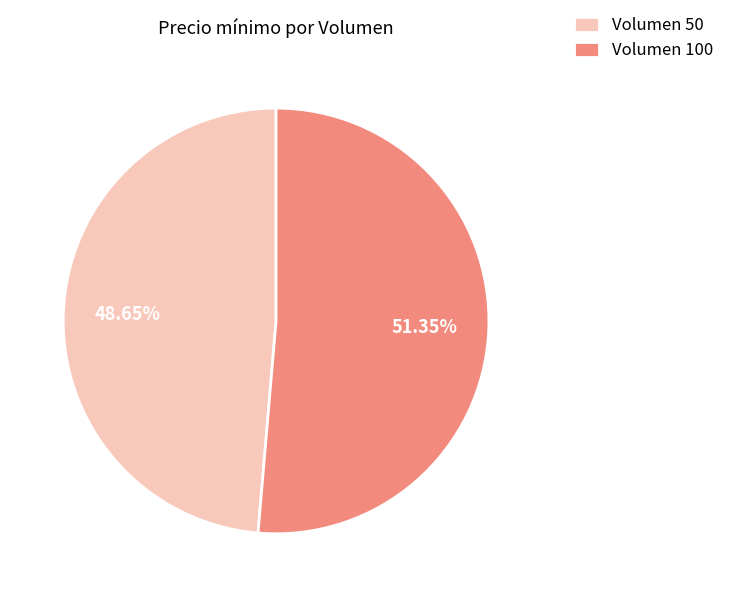

How many slices are in this pie chart?

2